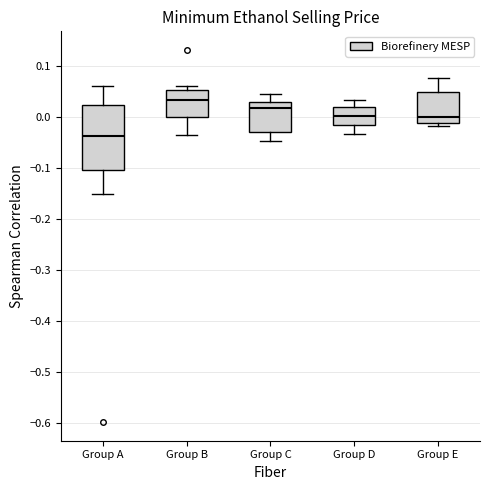

Reading left to right, read every box against the y-axis: the position of its median line, the range the box covers, and the ends of its whiskers. The values are not printed on the chart, so give them approximately, as read against the axis.

Group A: median -0.04, box -0.10 to 0.02, whiskers -0.15 to 0.06
Group B: median 0.03, box 0.00 to 0.05, whiskers -0.04 to 0.06
Group C: median 0.02, box -0.03 to 0.03, whiskers -0.05 to 0.04
Group D: median 0.00, box -0.02 to 0.02, whiskers -0.03 to 0.03
Group E: median 0.00, box -0.01 to 0.05, whiskers -0.02 to 0.08